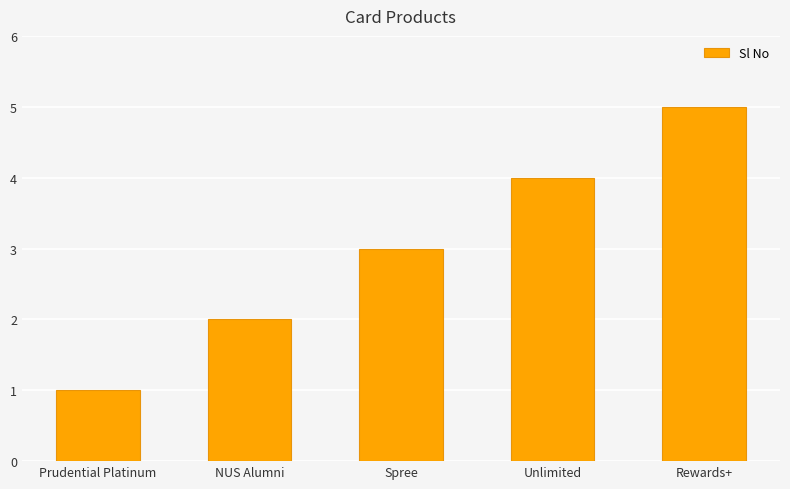

What is the approximate value at Rewards+?

5